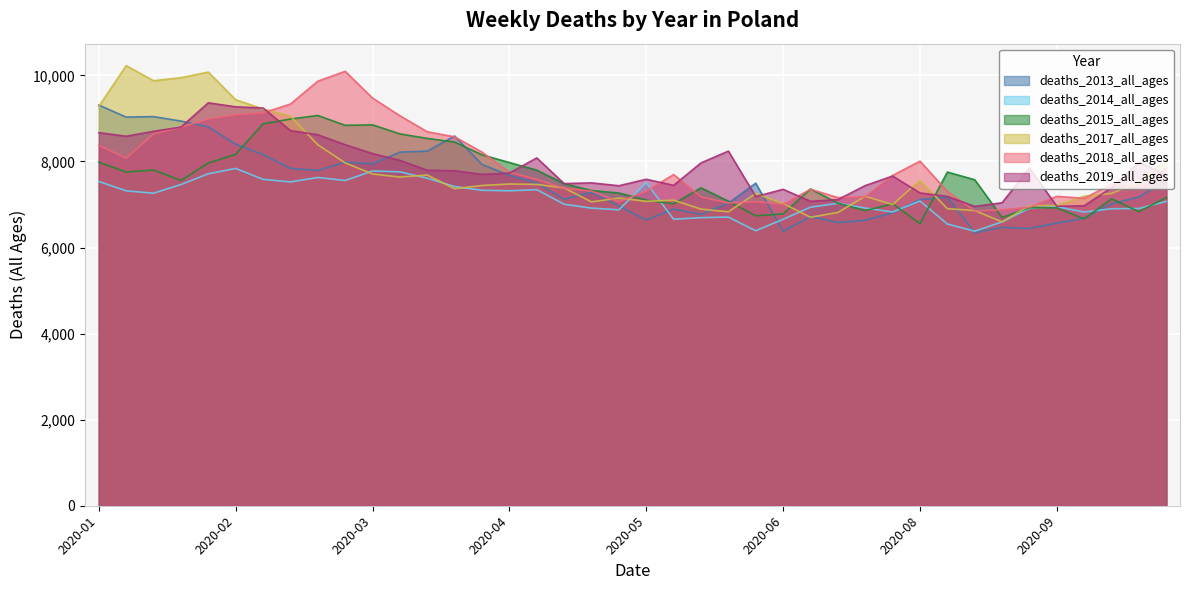

What is the sum of all deaths_2015_all_ages values?

304037